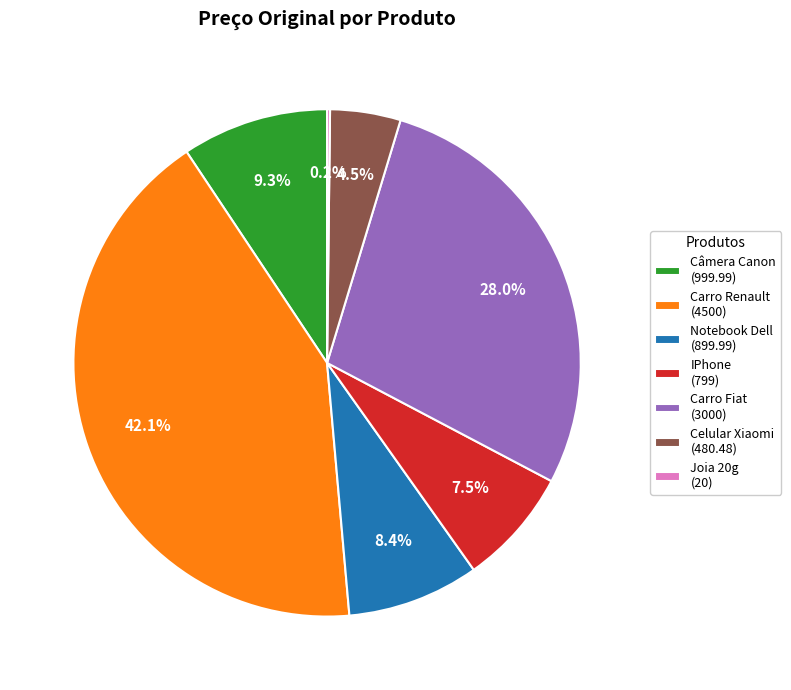

What percentage is NOT represented by Câmera Canon (999.99)?

90.7%